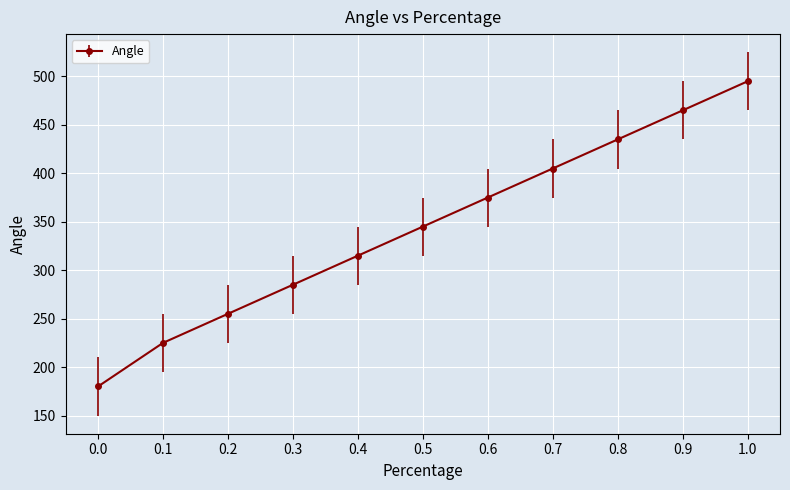

What is the minimum value shown in the chart?

180